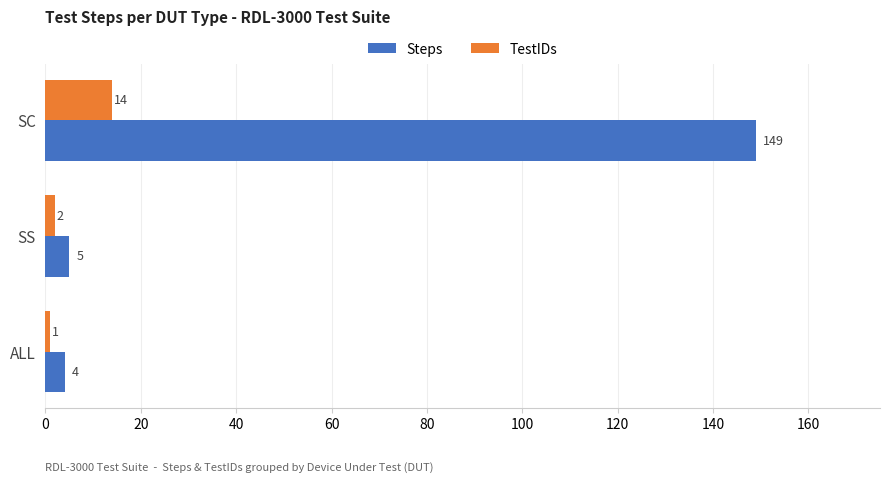

What is the smallest value displayed?

1